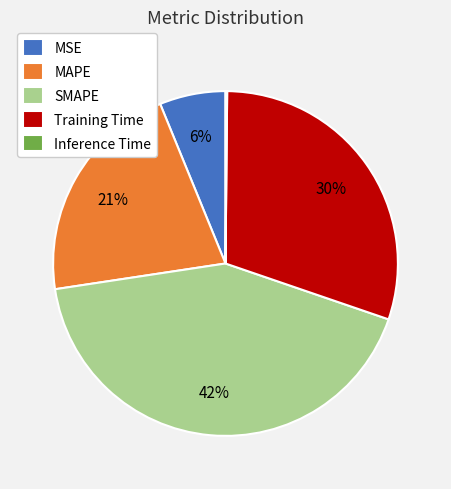

Is it true that SMAPE is 33% of the pie?

False